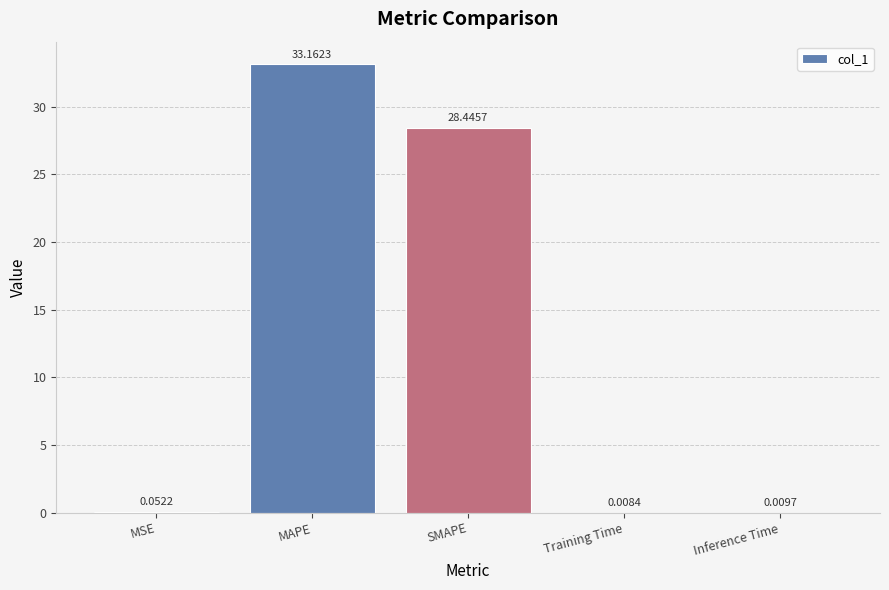

What is the change in value from MAPE to Training Time?

-33.2